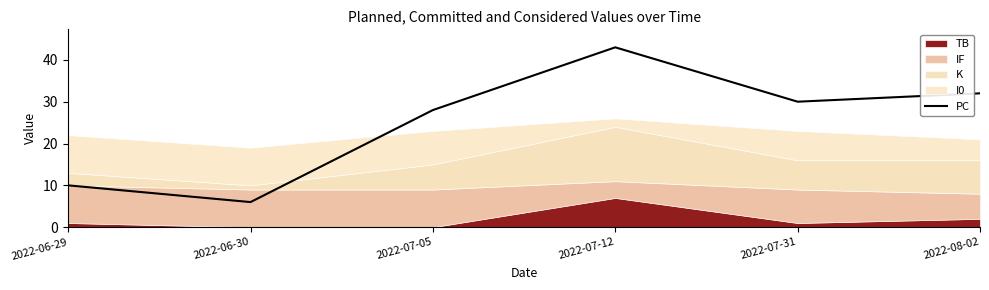

The chart shows a value of 62 at 2022-07-12. True or false?

False